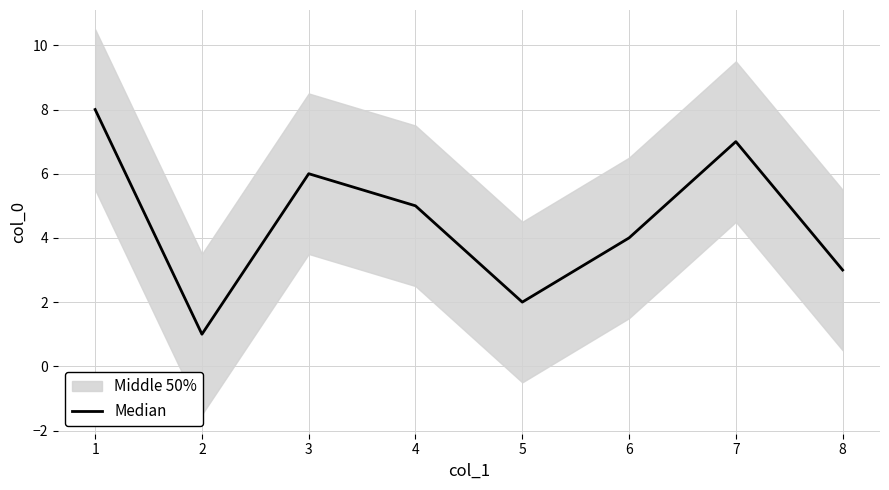

What is the minimum value shown in the chart?

1